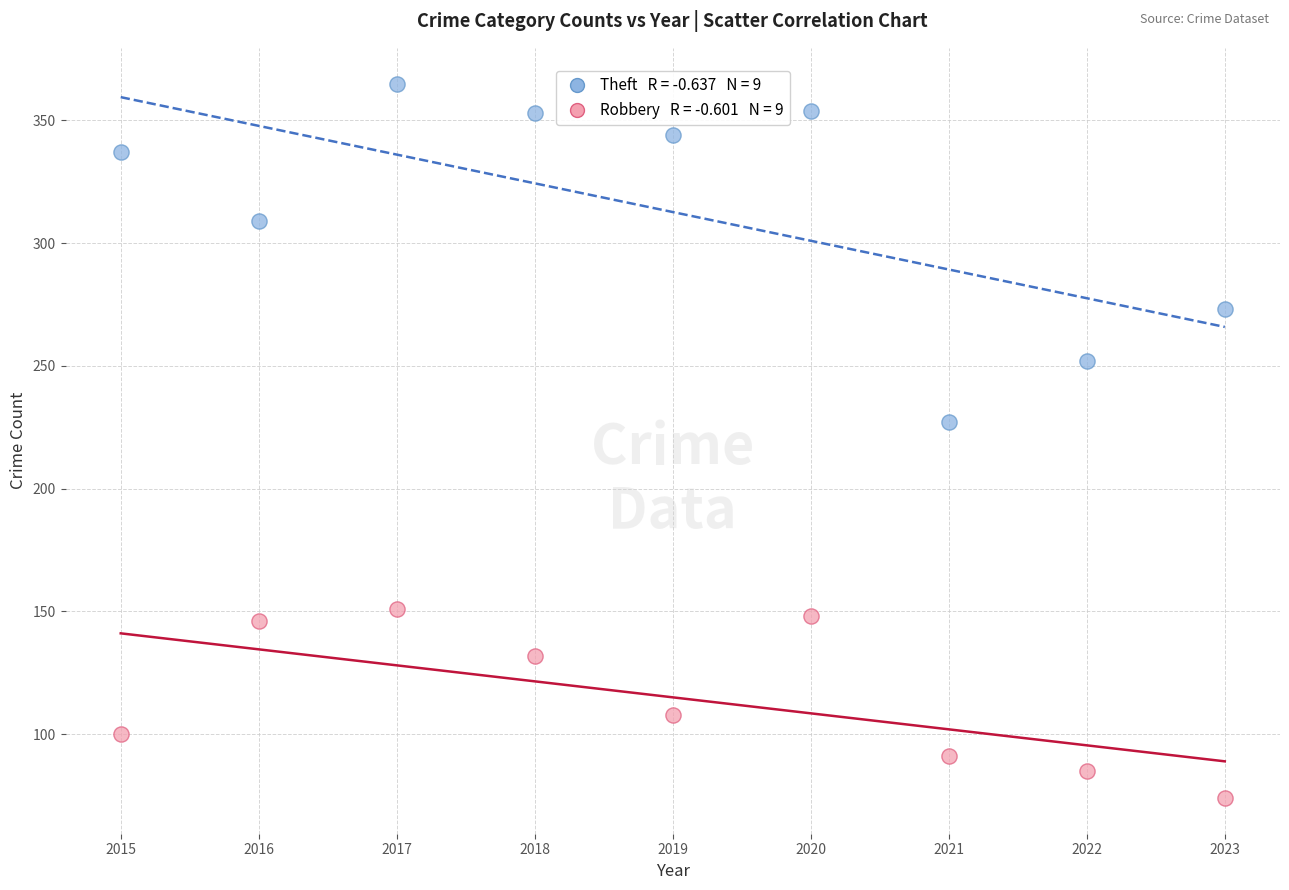

Across all series, what Y value is closest to 219?

227